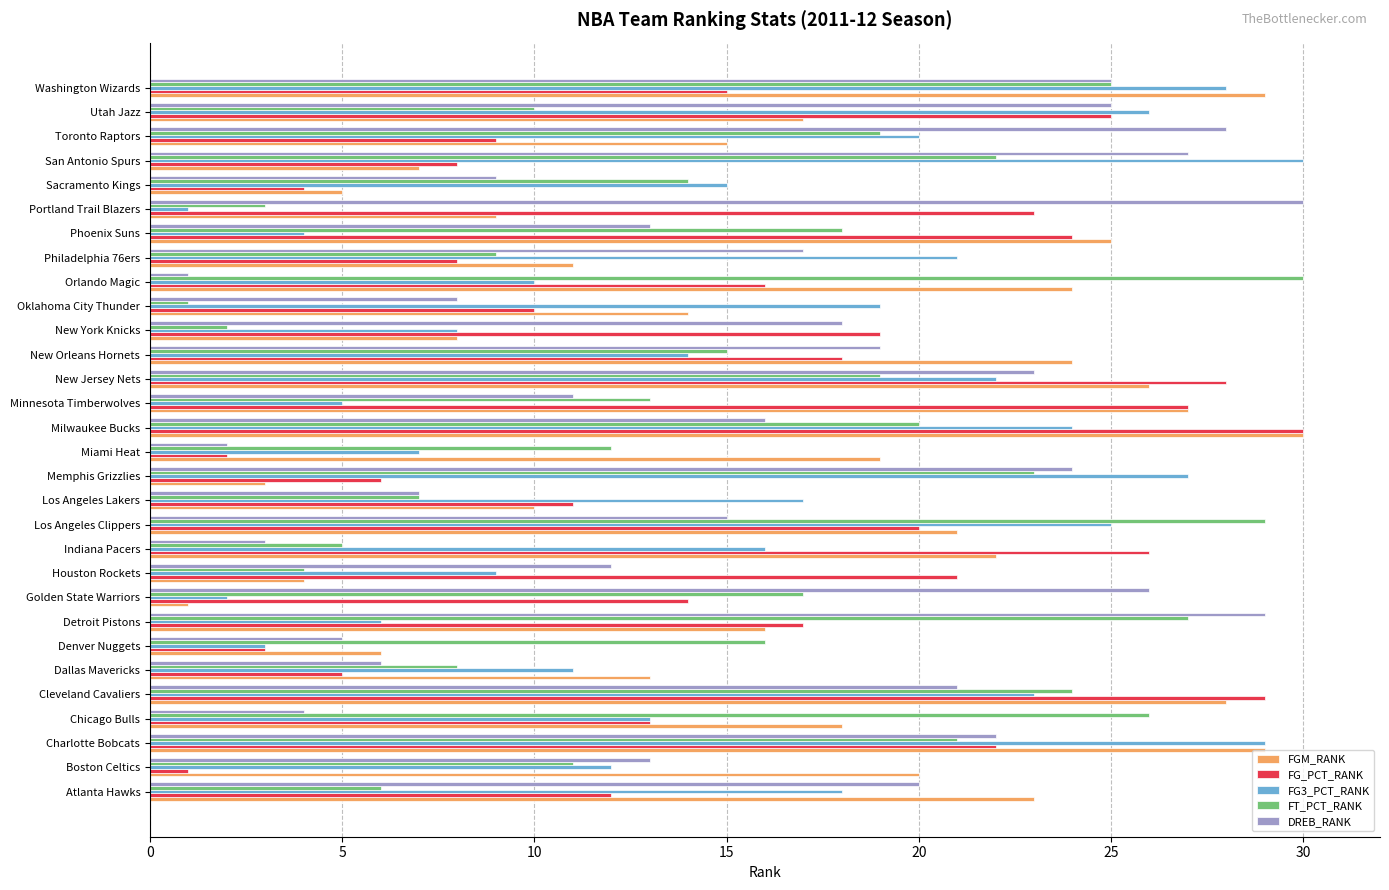

What are all the series names shown in the legend?

FGM_RANK, FG_PCT_RANK, FG3_PCT_RANK, FT_PCT_RANK, DREB_RANK